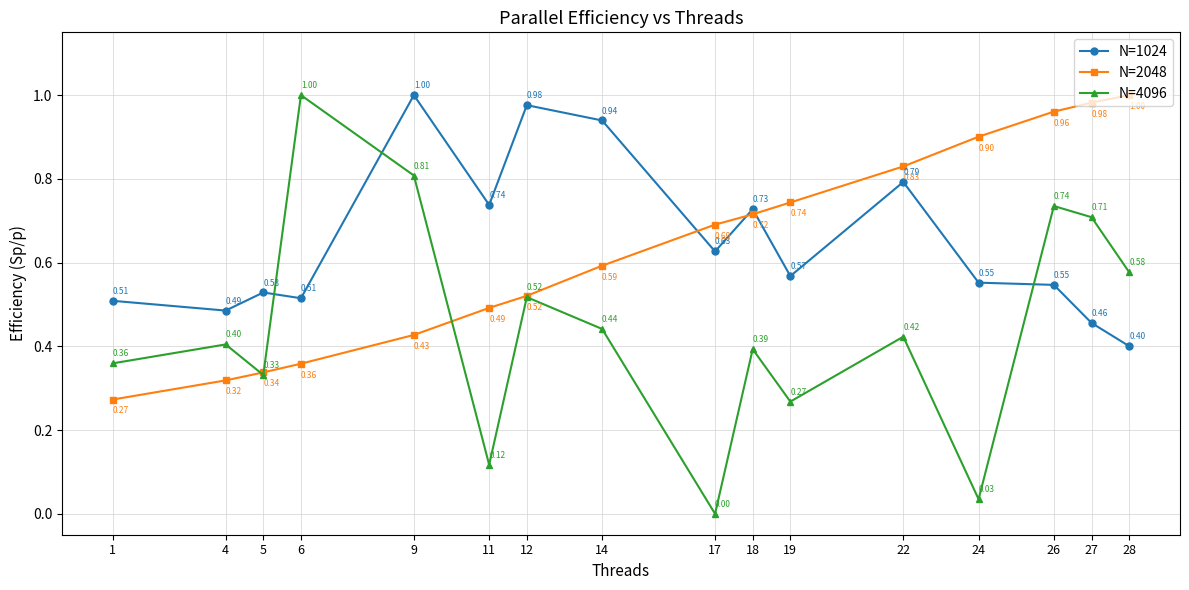

At which category is the sum across all series the highest?

26